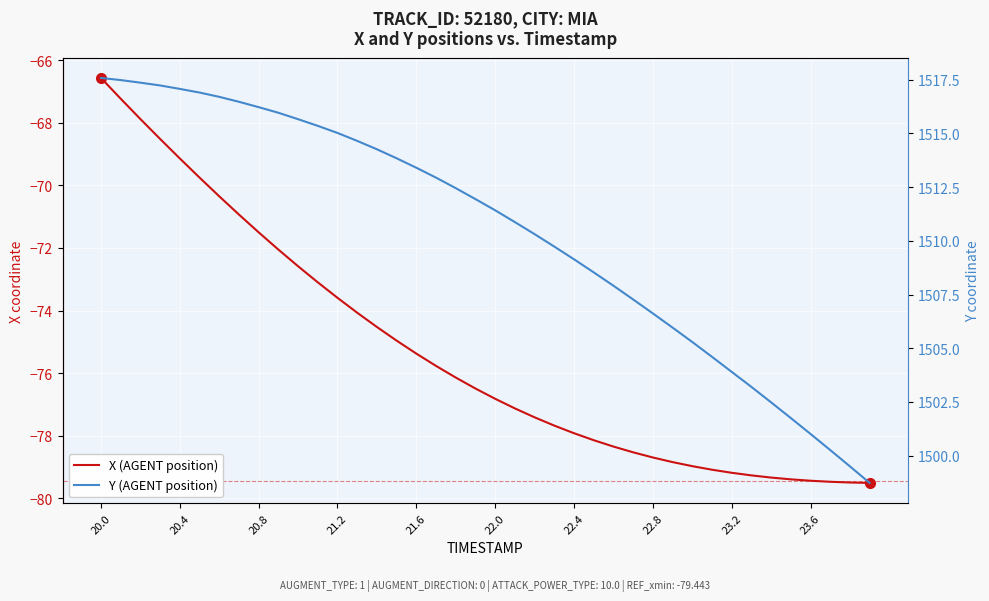

Does the chart display data point markers on the line(s)?

No